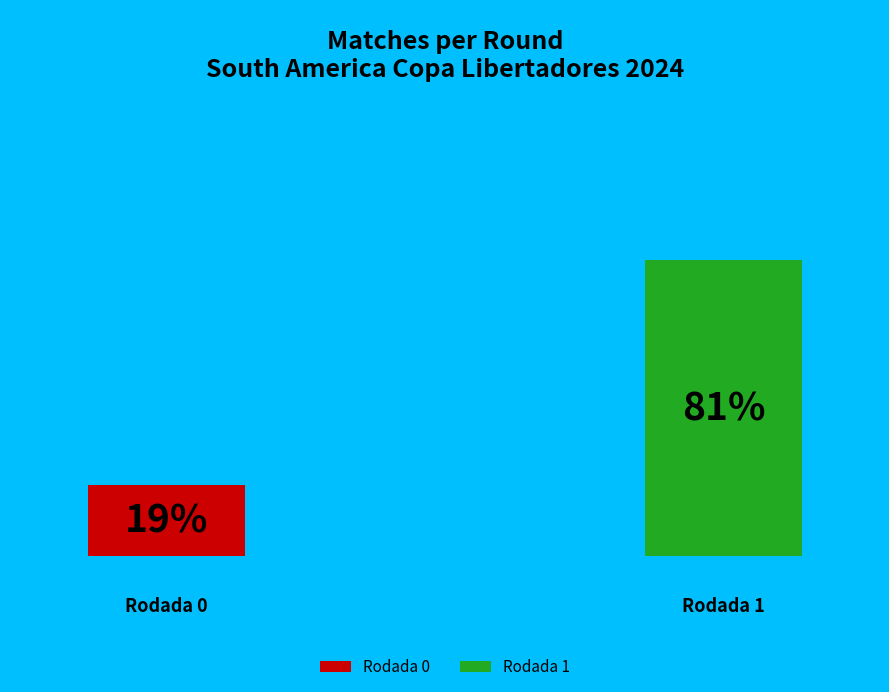

How many slices are in this pie chart?

2